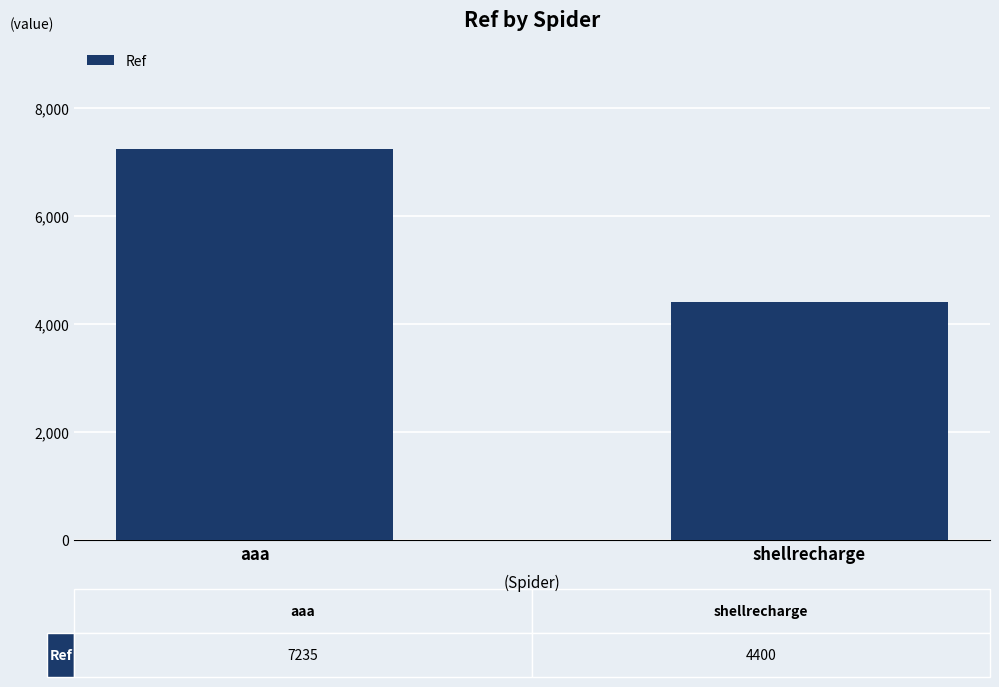

Which has a higher value, shellrecharge or aaa?

aaa